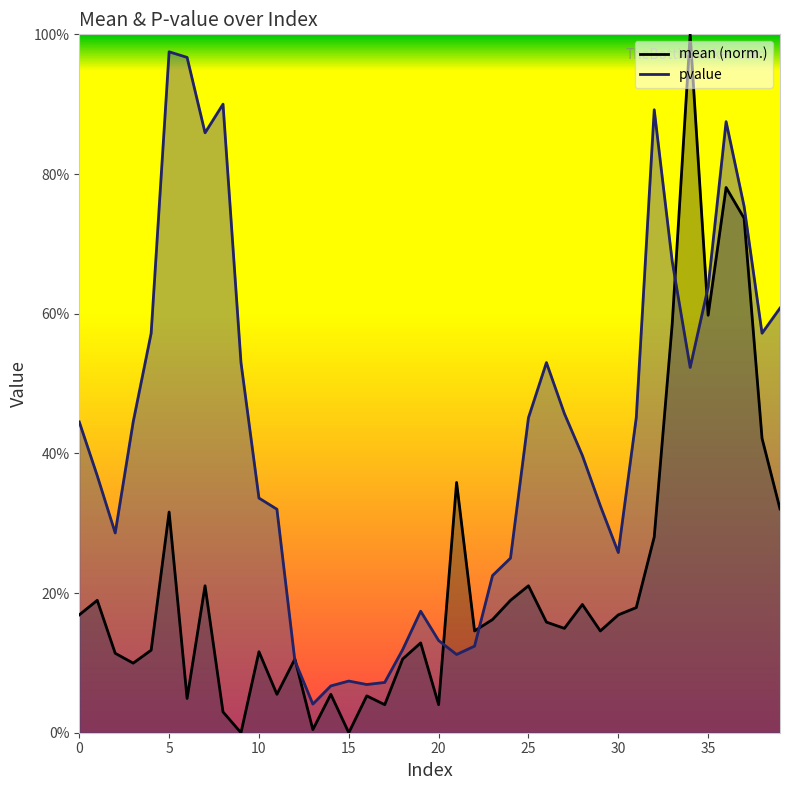

Is it true that mean equals 0.1 at 17?

False